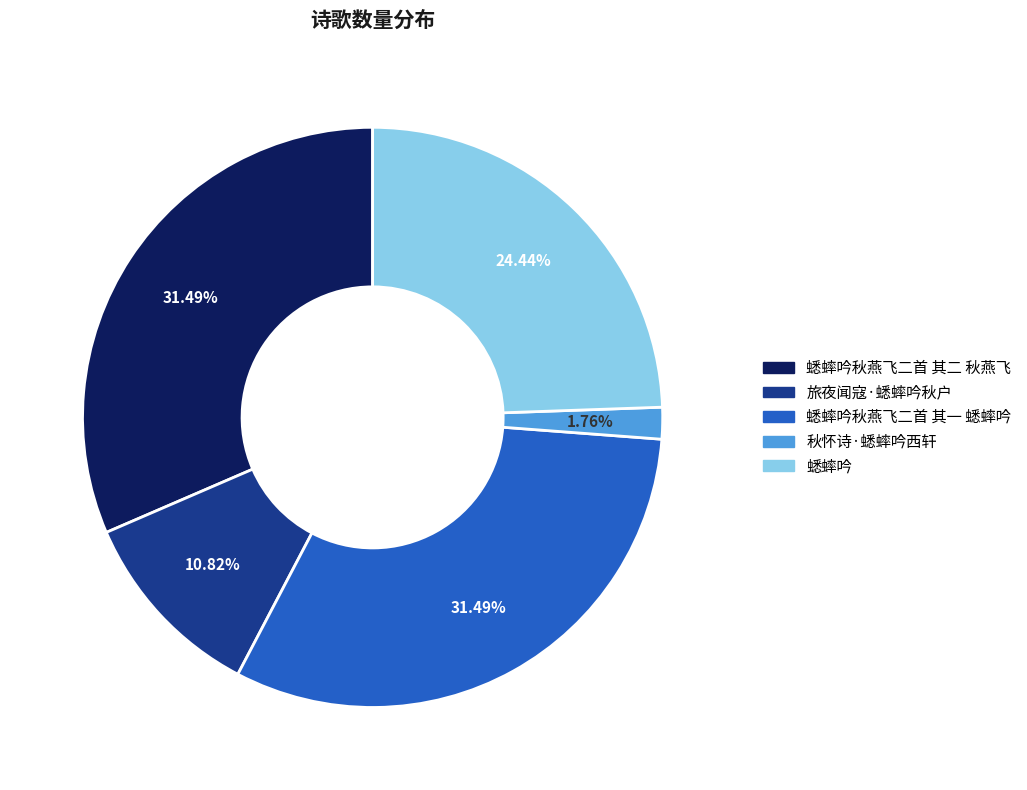

Is there a majority slice in this chart?

No